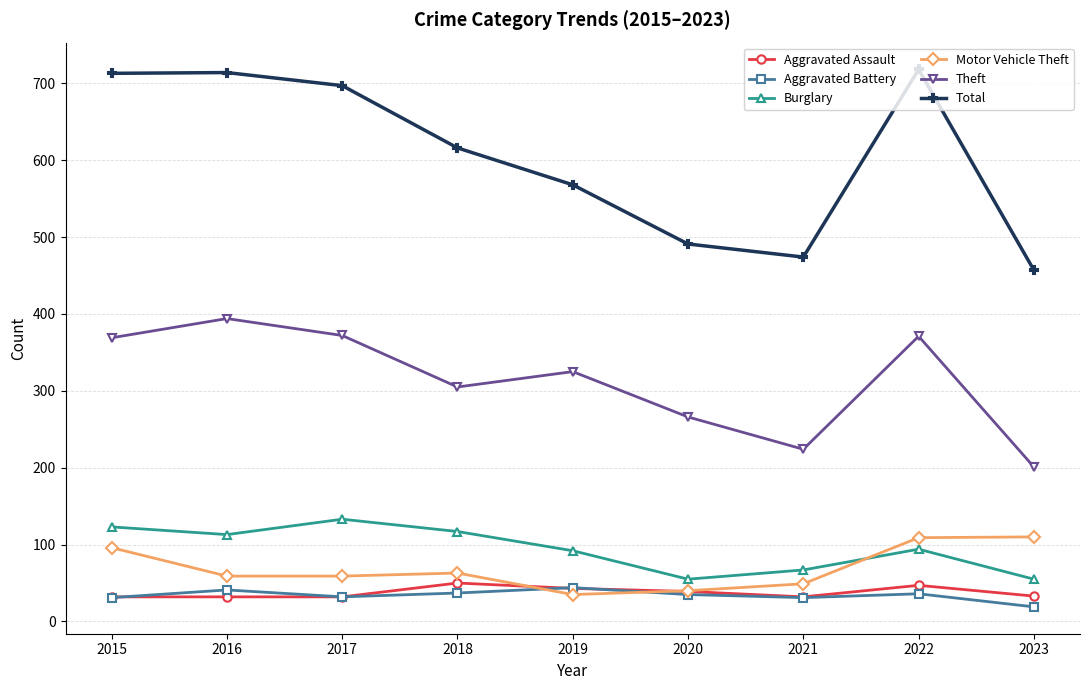

What is the difference between the second highest and minimum values in the Aggravated Battery series?

22